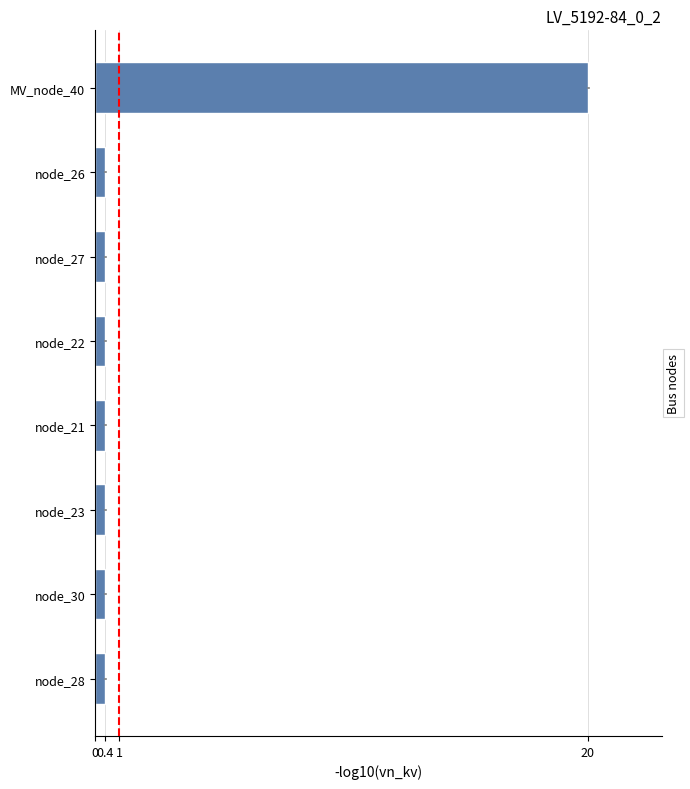

What is the smallest value displayed?

0.4